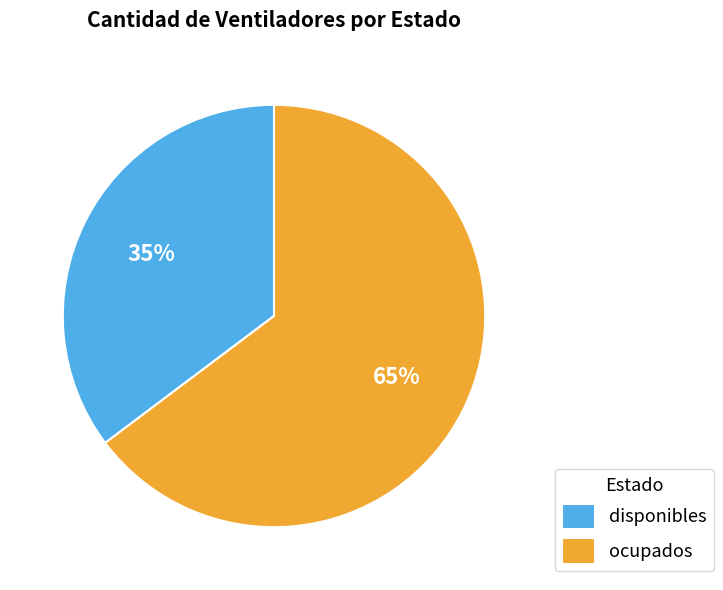

Is ocupados the majority of the pie?

Yes